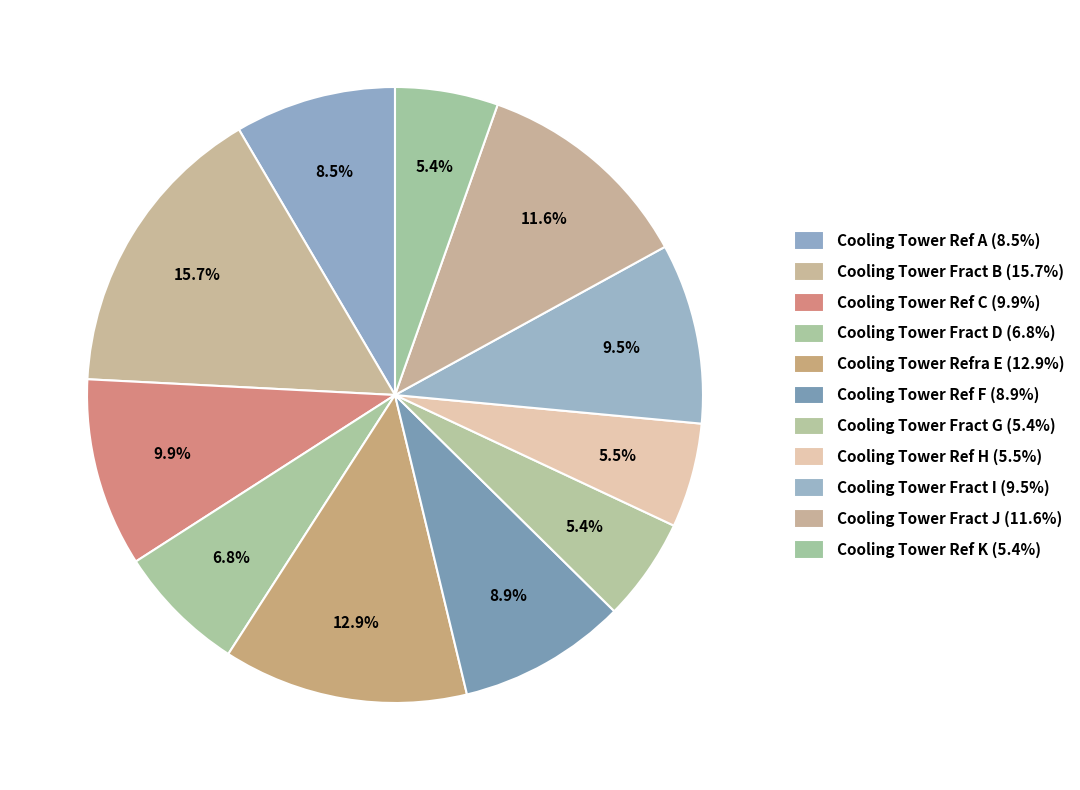

Is Cooling Tower Fract D the majority of the pie?

No